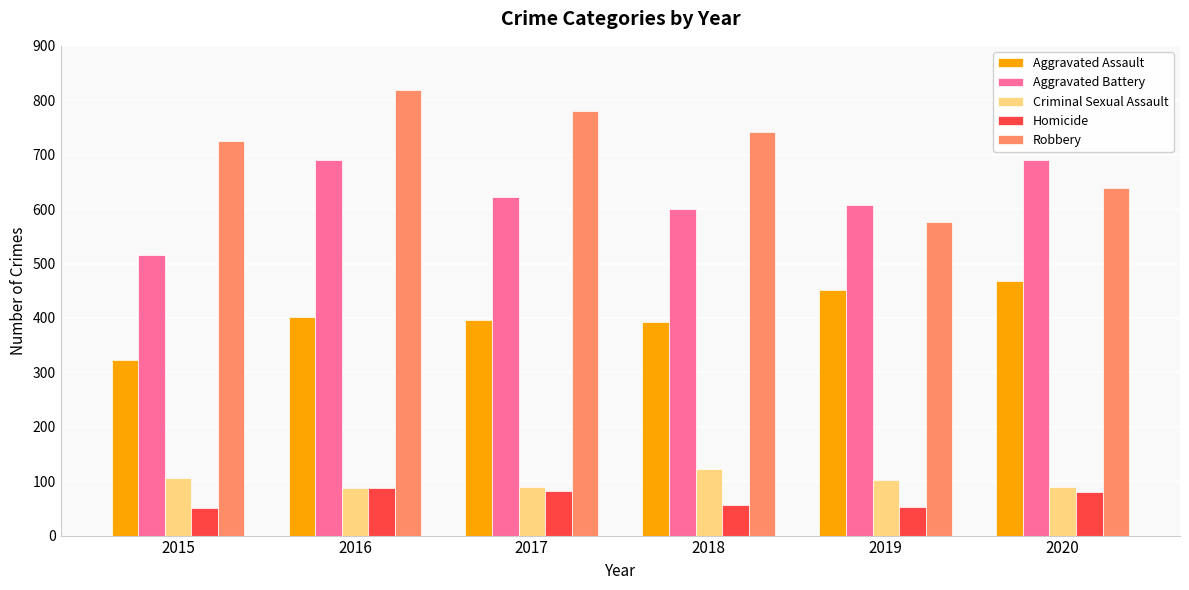

The value of Criminal Sexual Assault at 2019 is 153. True or false?

False